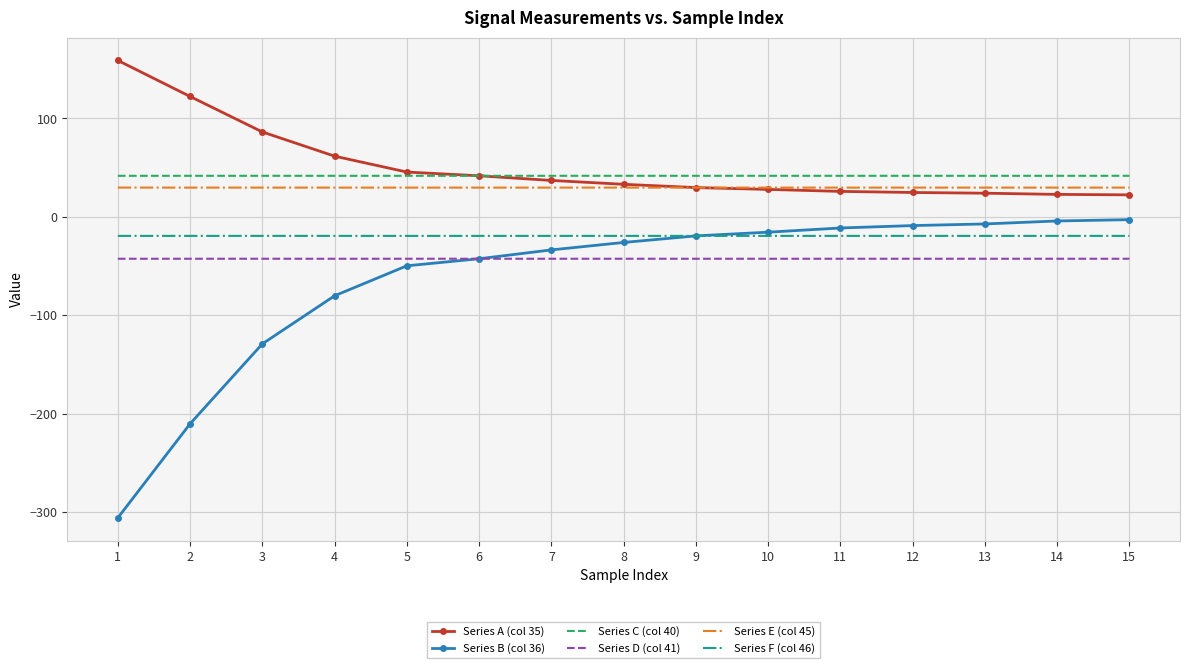

Which label corresponds to the smallest value in the chart?

1